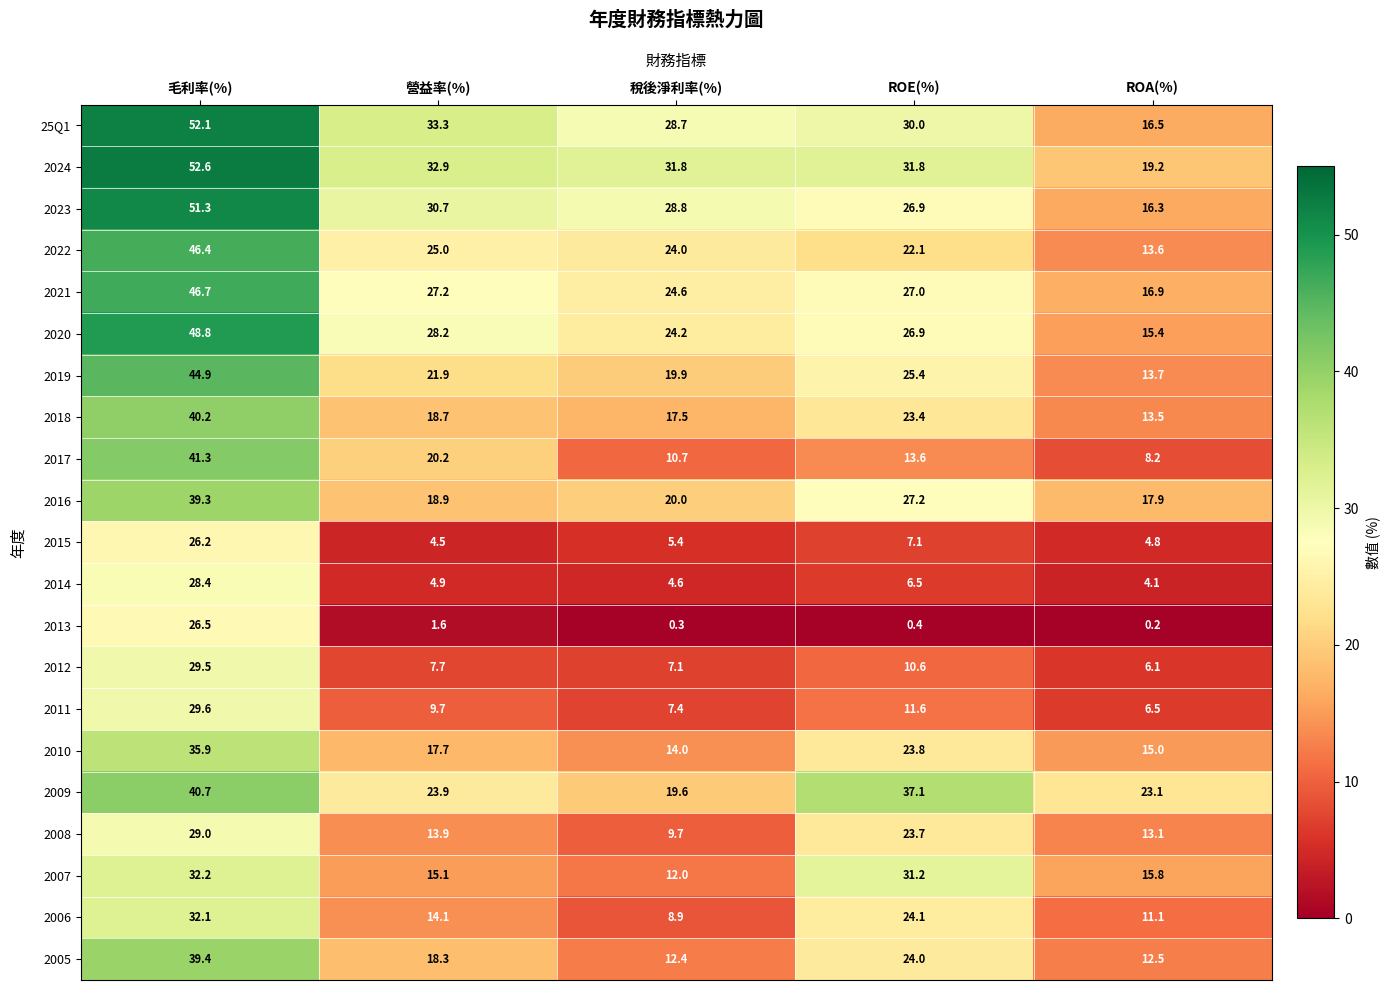

Which category has the highest value in the 2006 series?

毛利率(%)